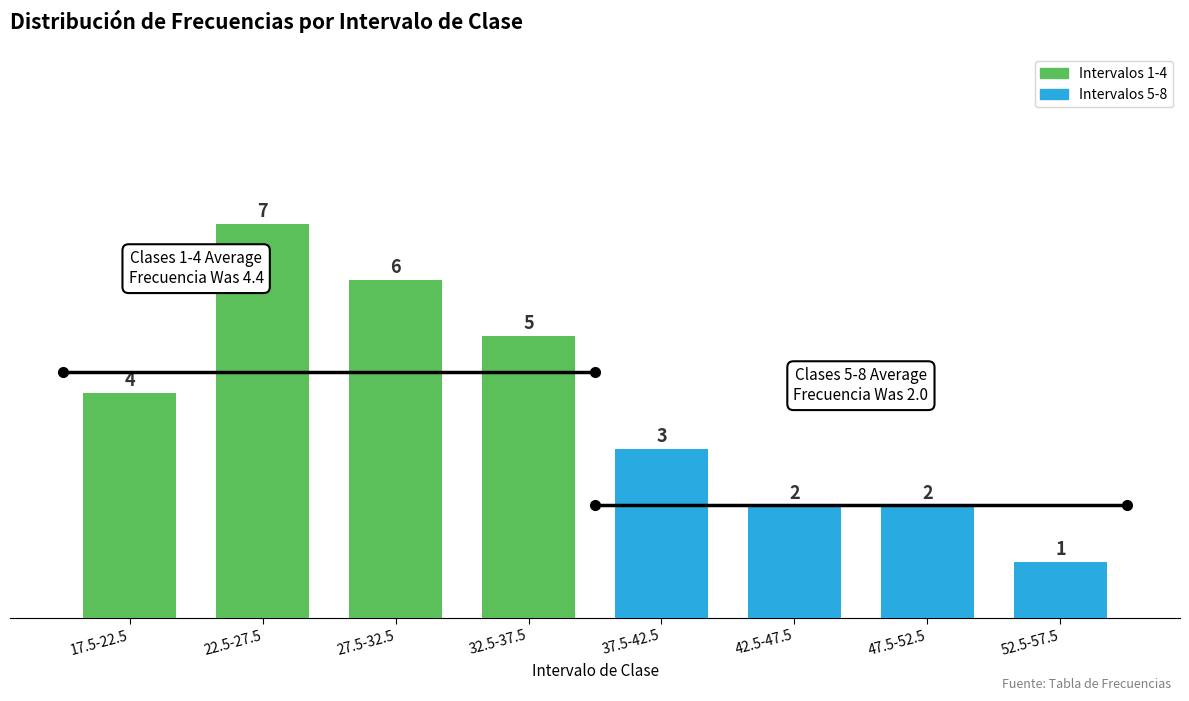

How many values exceed 4?

3